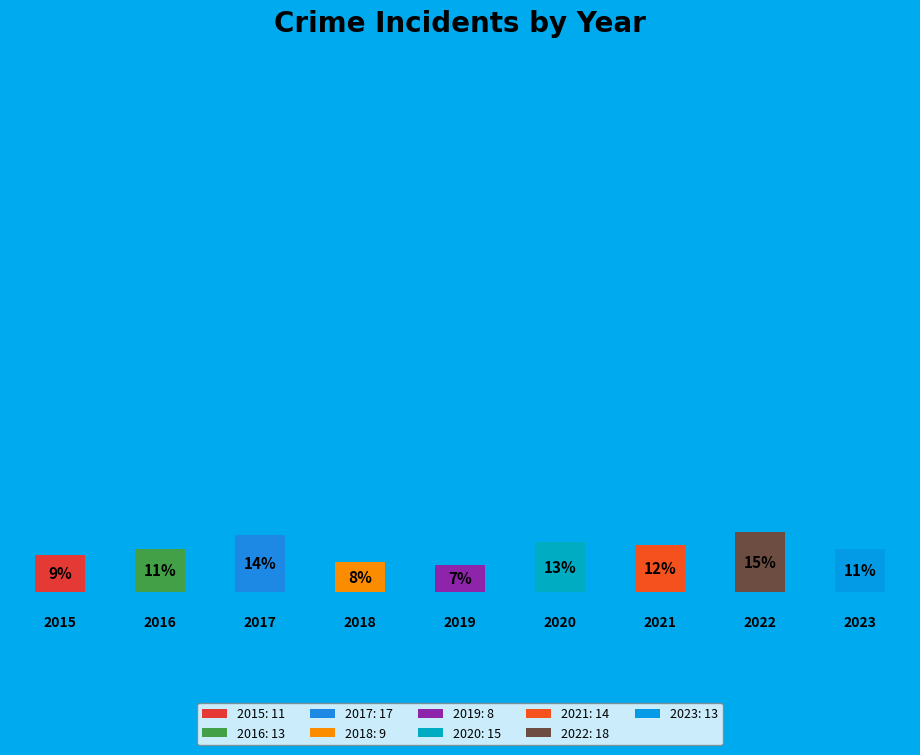

What is the change in value from 2018 to 2020?

+6